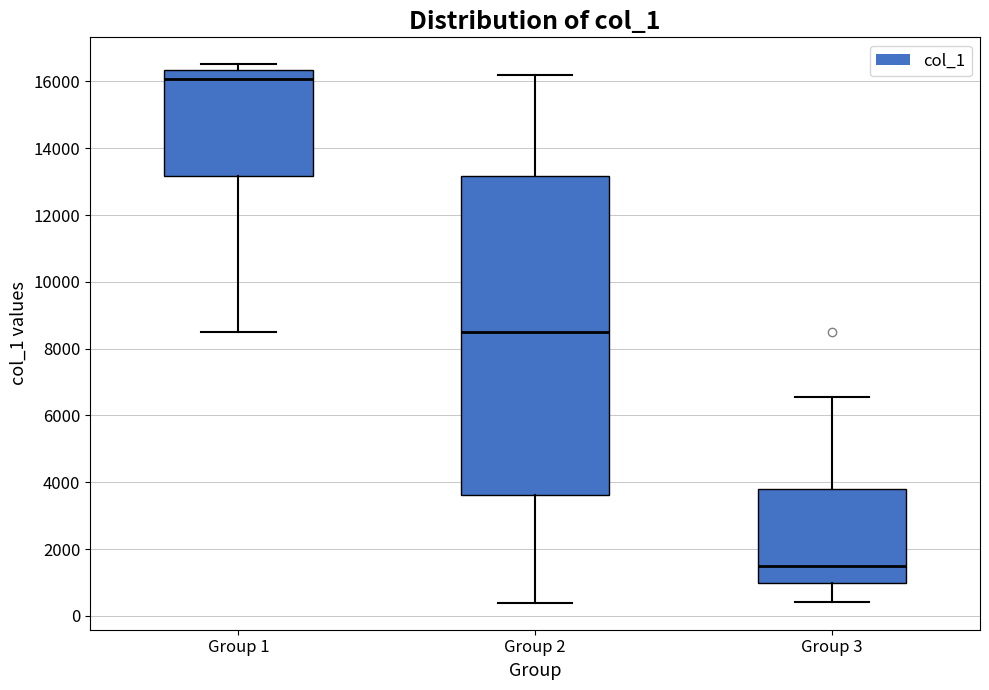

Where does the lower whisker of the box for Group 2 end on the y-axis? The values are not printed on the chart, so give them approximately, as read against the axis.

400